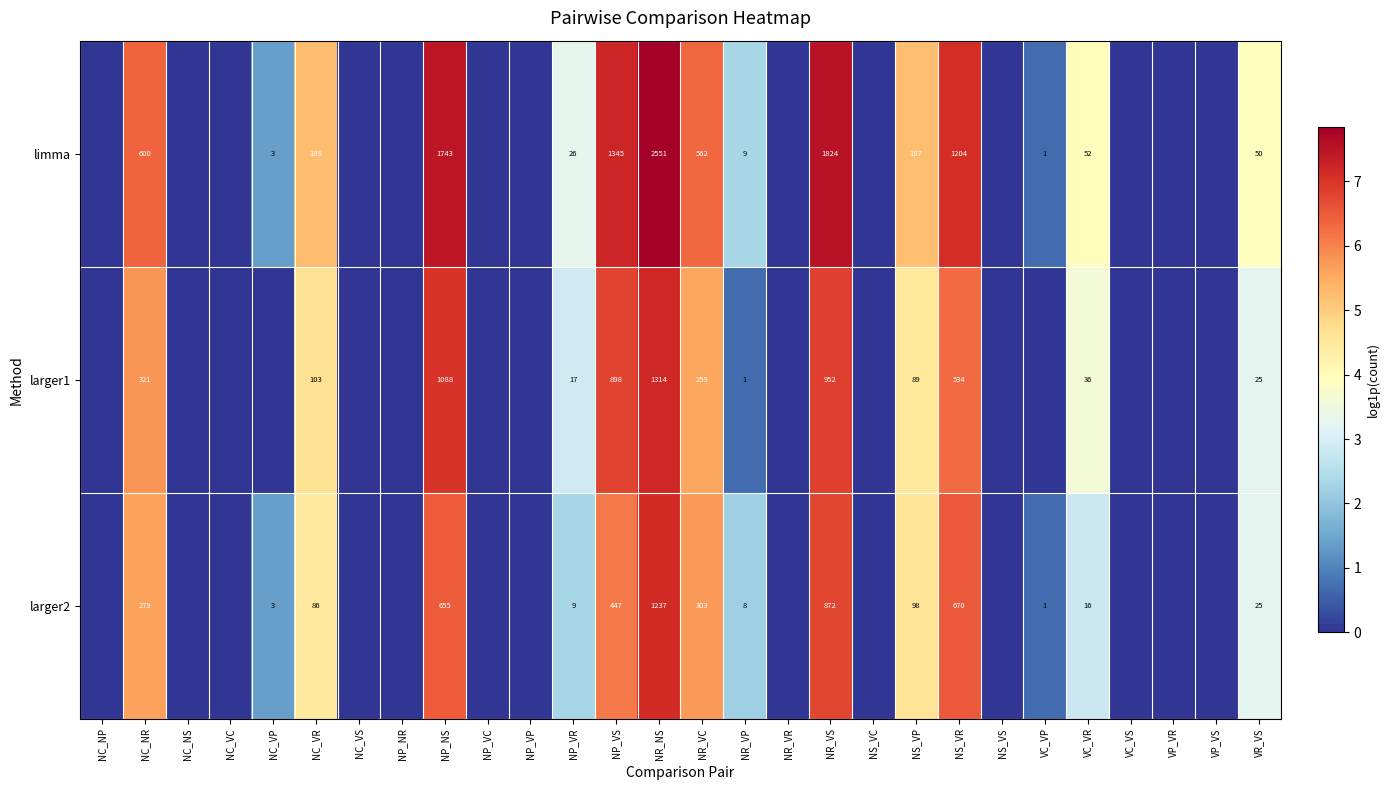

Between NC_NP and NC_NS, which is larger?

NC_NP